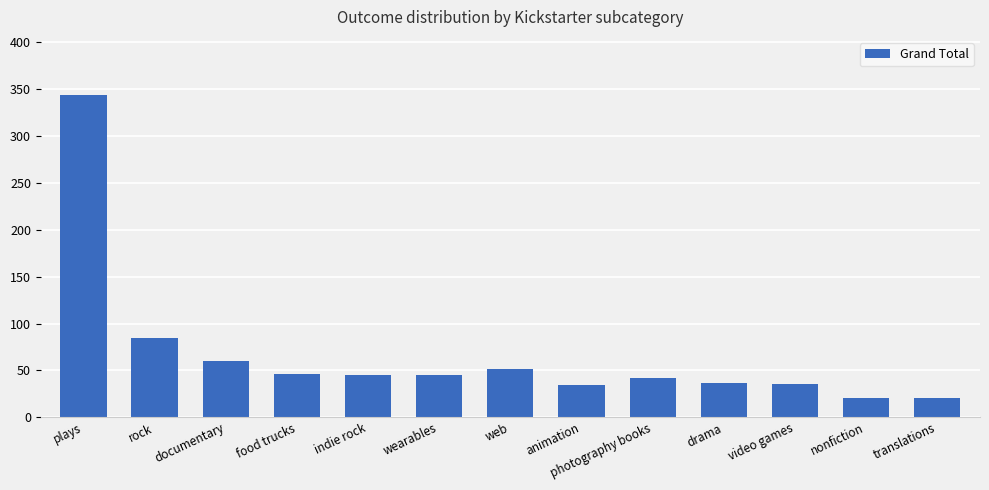

What position from the right is photography books?

5